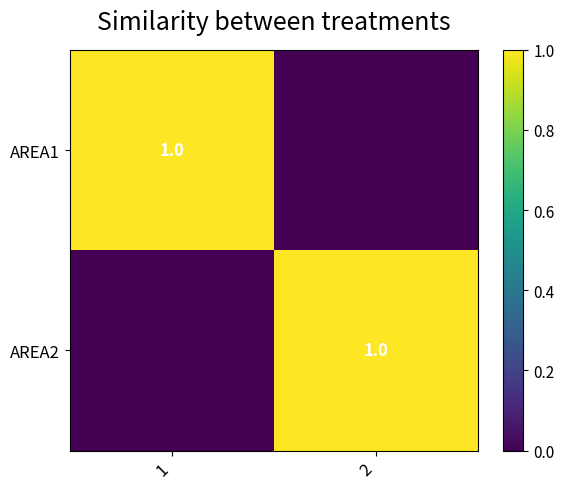

Is it true that AREA1 equals 0 at 1?

False